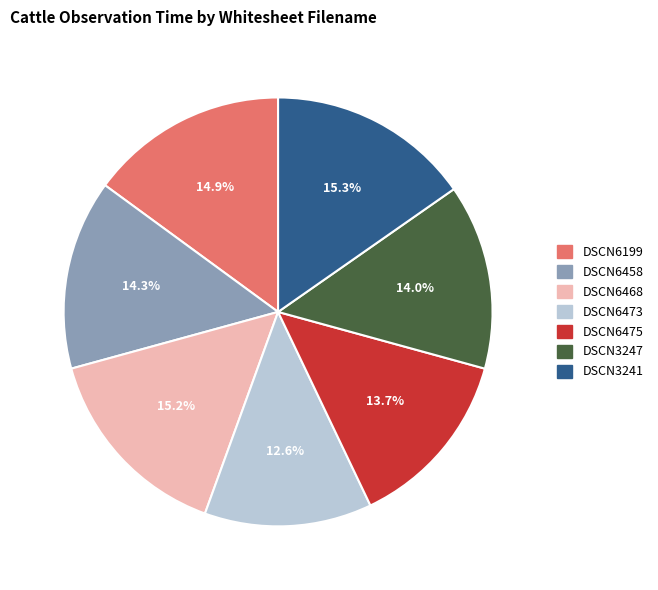

What percentage is the DSCN3241 slice, to the nearest percent?

15%